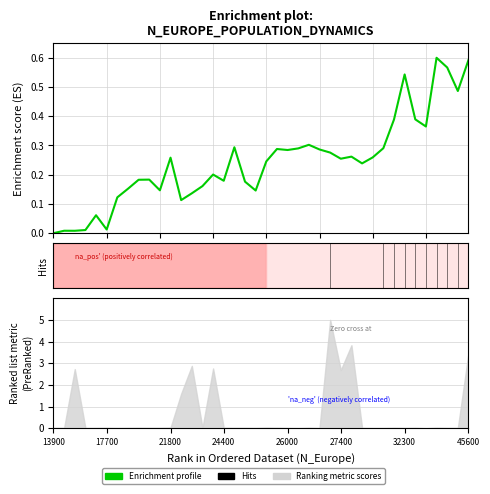

True or false: the data shows 0.4 at 34.

True